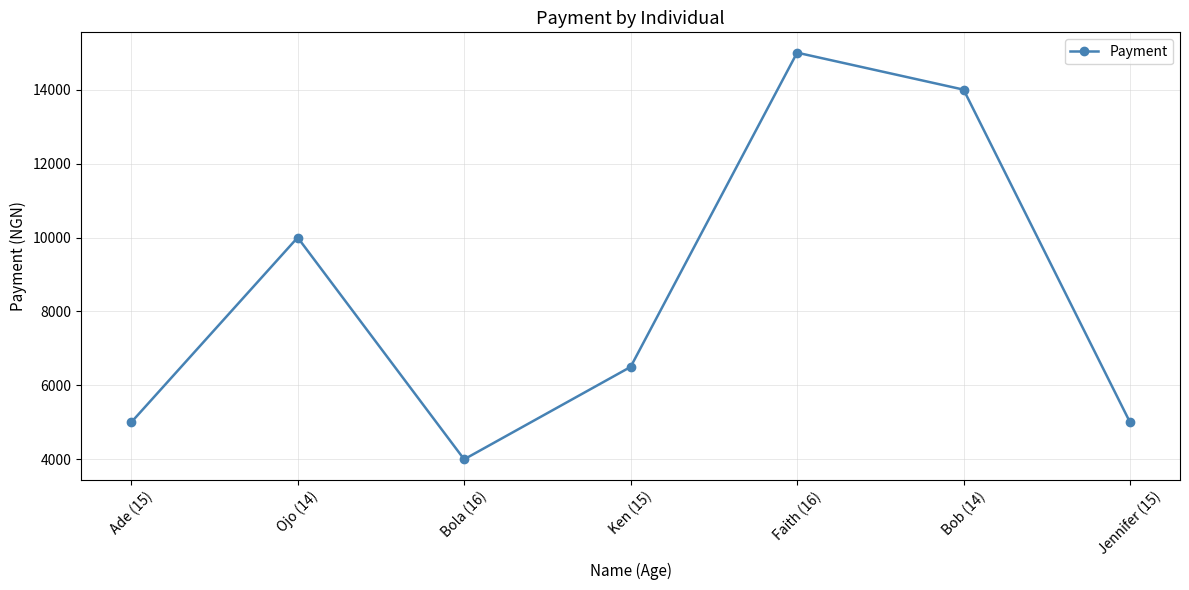

Approximately how many times larger is the value at Bob (14) compared to Jennifer (15)?

2.8